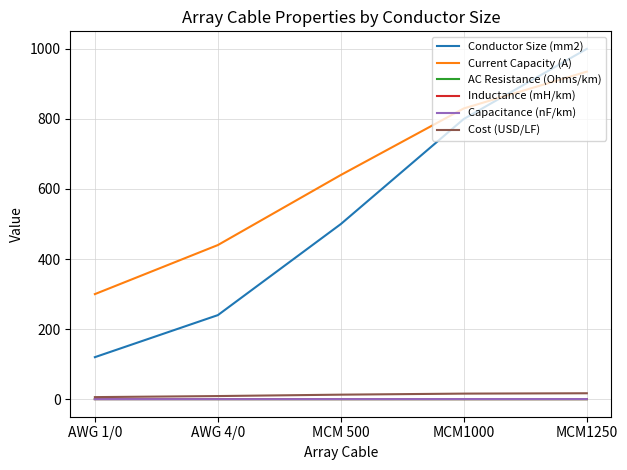

Count the Capacitance (nF/km) values in the range 0 to 1.

5